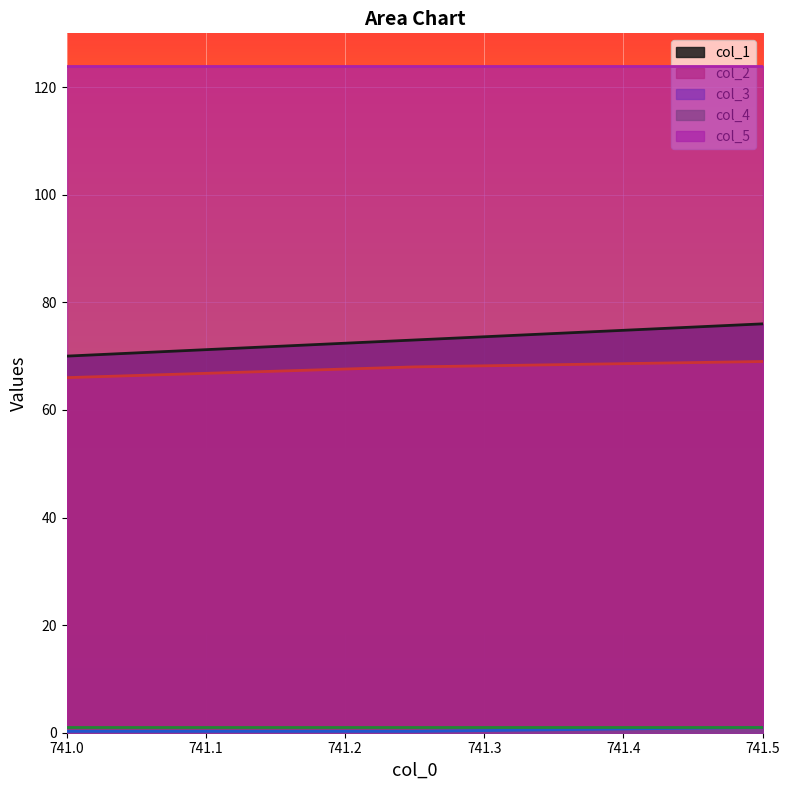

Which series has the largest range (max minus min)?

col_1